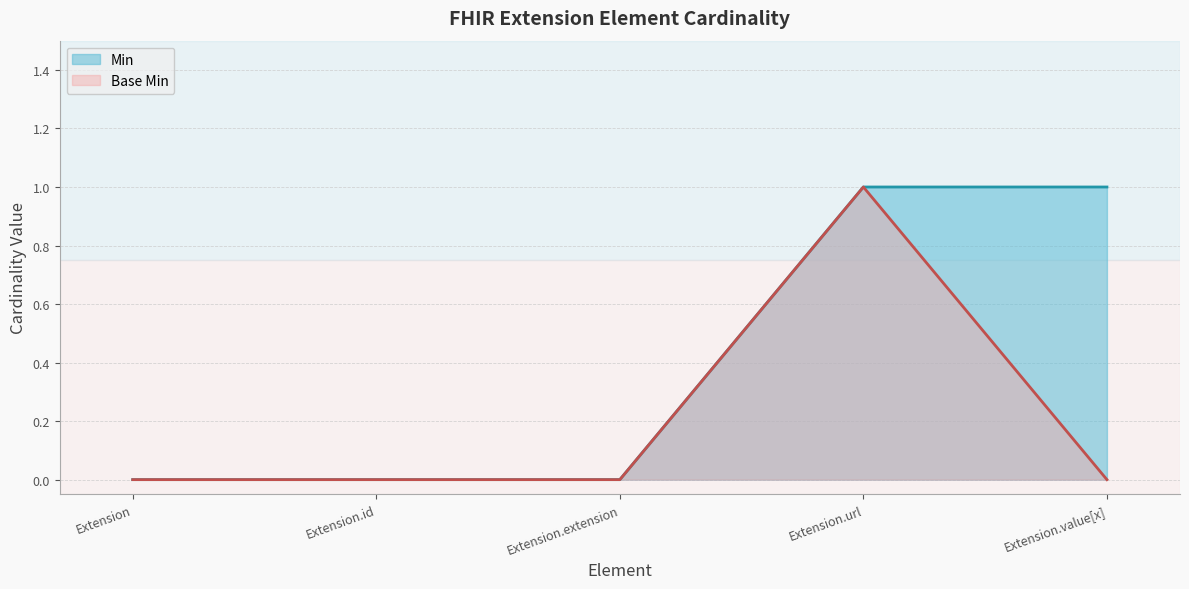

Reading left to right, what are all the values shown in this chart?

Min (line): Extension=0	Extension.id=0	Extension.extension=0	Extension.url=1	Extension.value[x]=1
Base Min (line): Extension=0	Extension.id=0	Extension.extension=0	Extension.url=1	Extension.value[x]=0